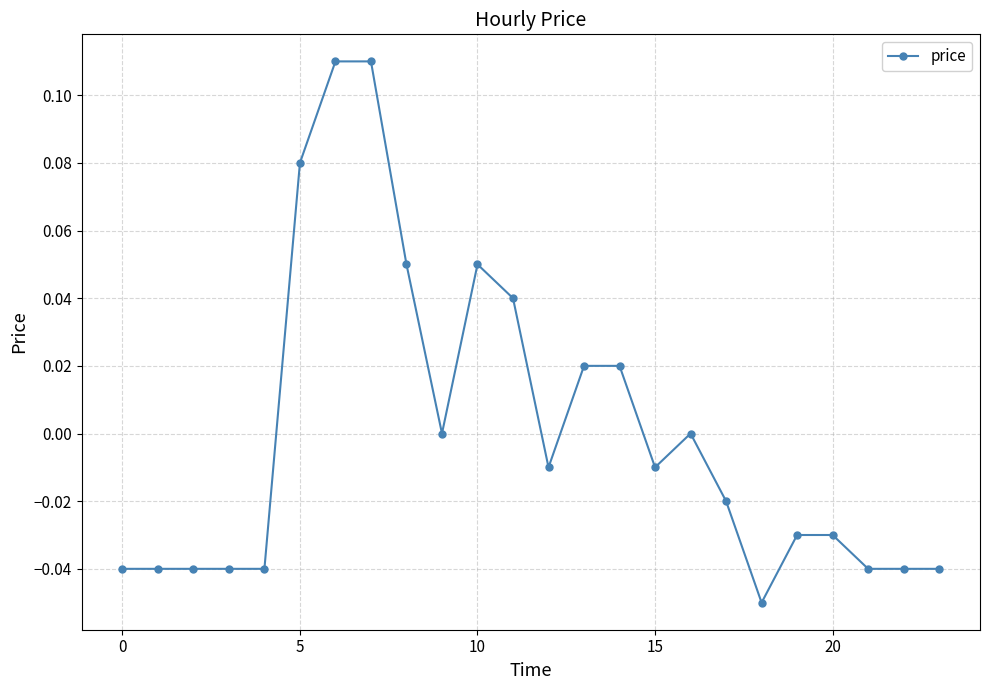

Count the number of data series in this chart.

1